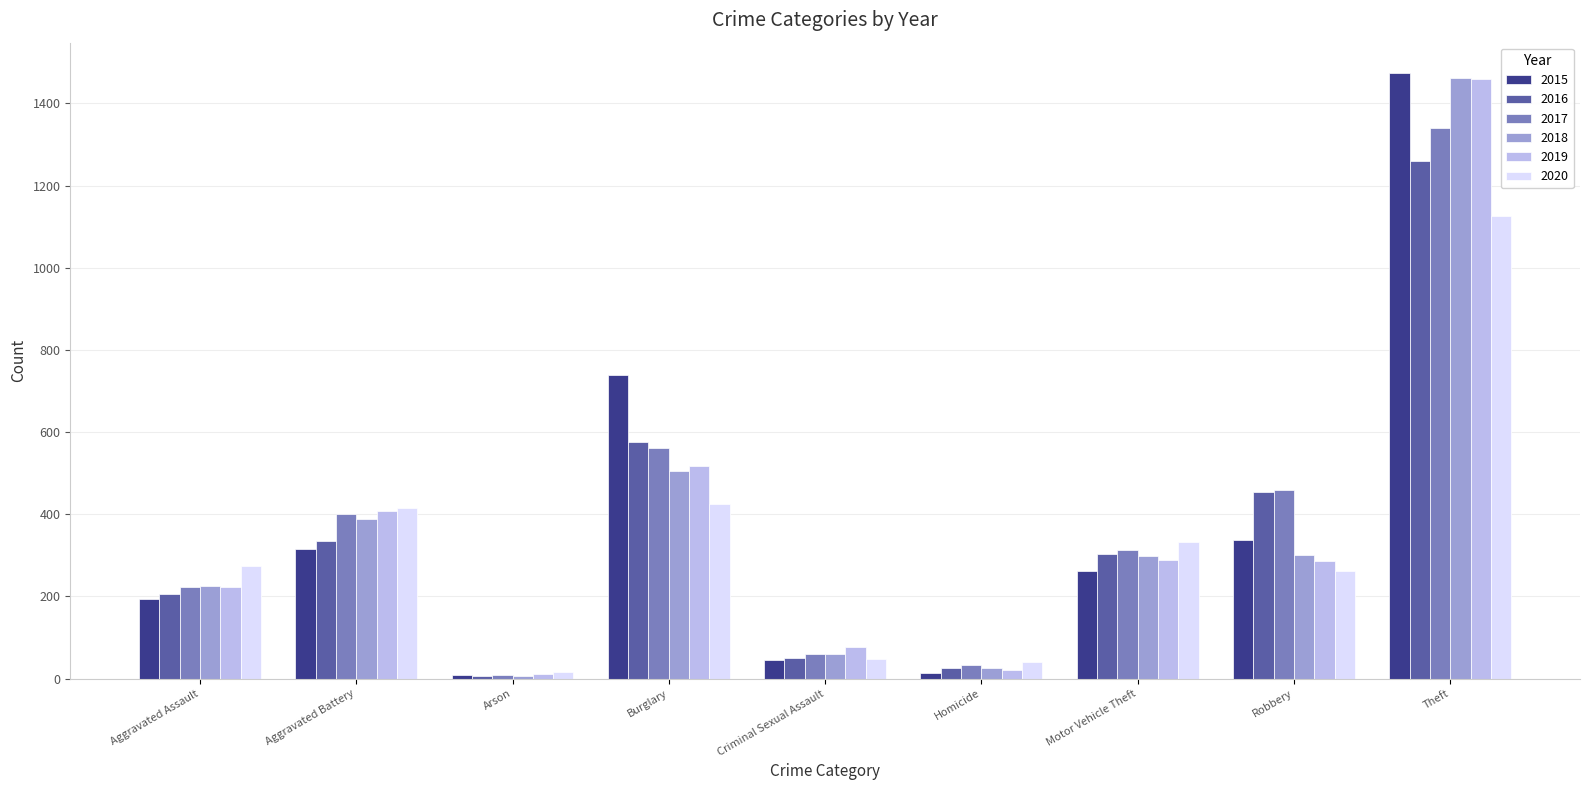

Which label corresponds to the largest value in the chart?

Theft